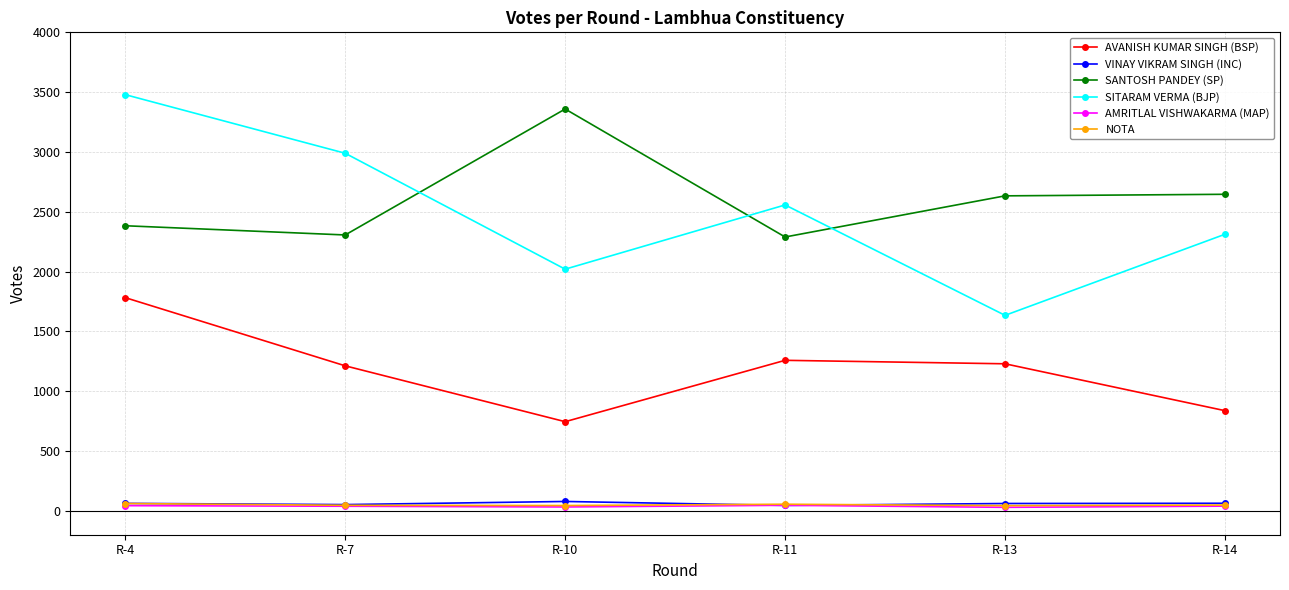

The AVANISH KUMAR SINGH (BSP) series shows 324 at R-11. True or false?

False